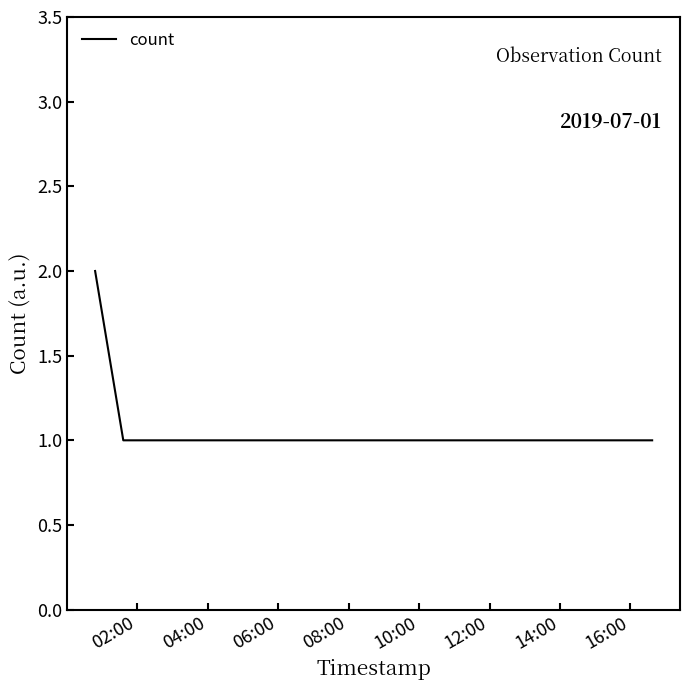

What is the sum of all values?

6